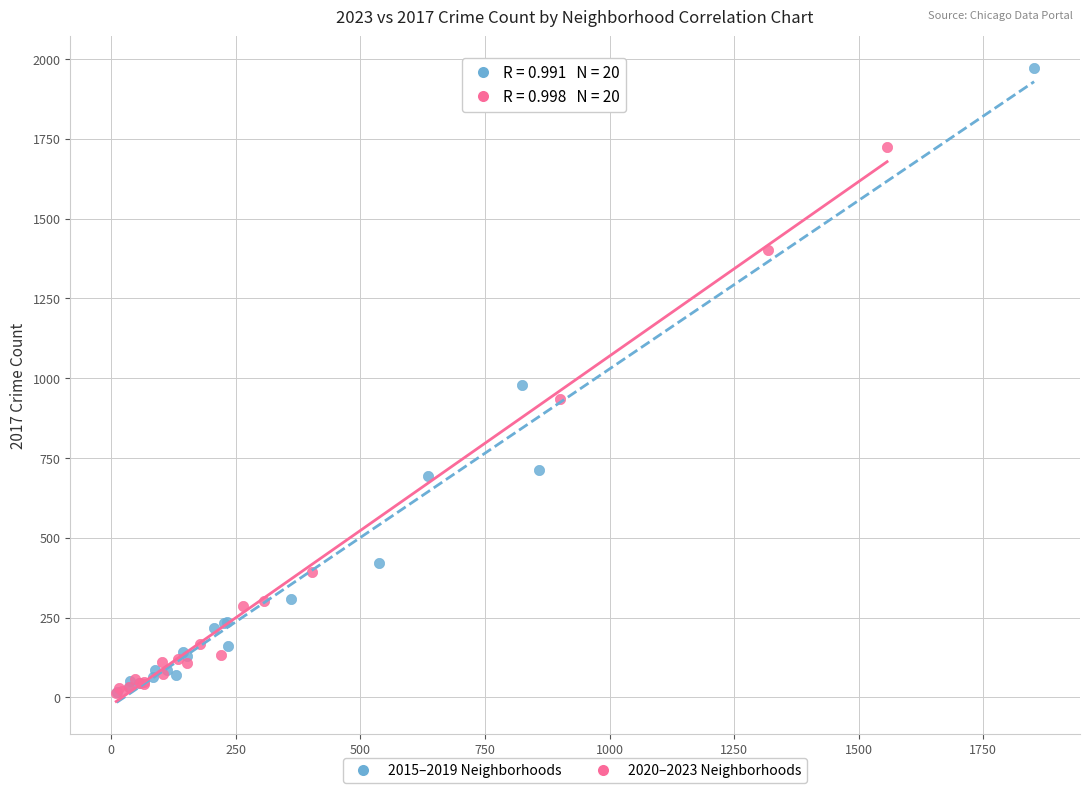

What are all the series names shown in the legend?

2015–2019 Neighborhoods, 2020–2023 Neighborhoods